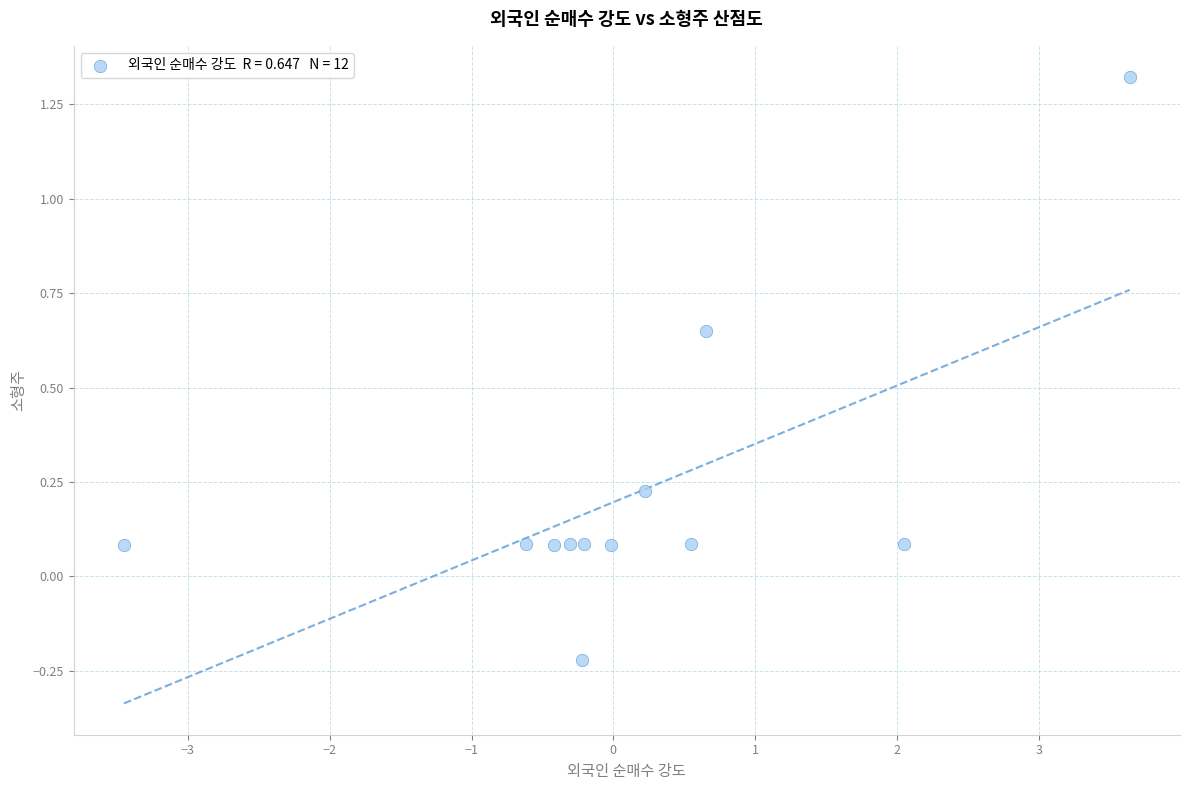

What is the range of X values (max minus min)?

7.1